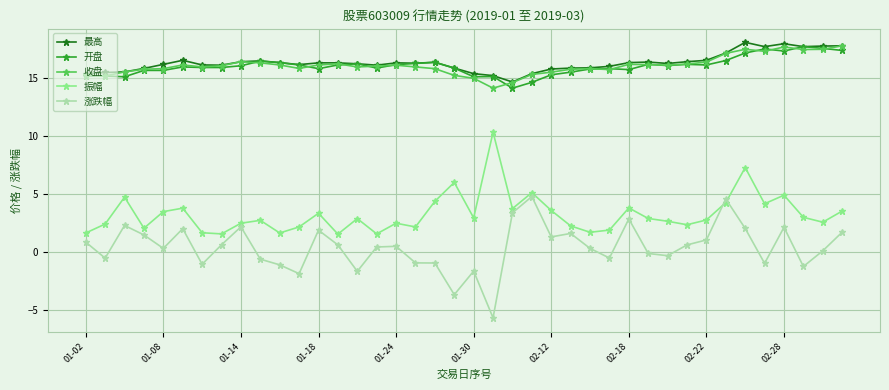

How many distinct data groups are displayed?

5